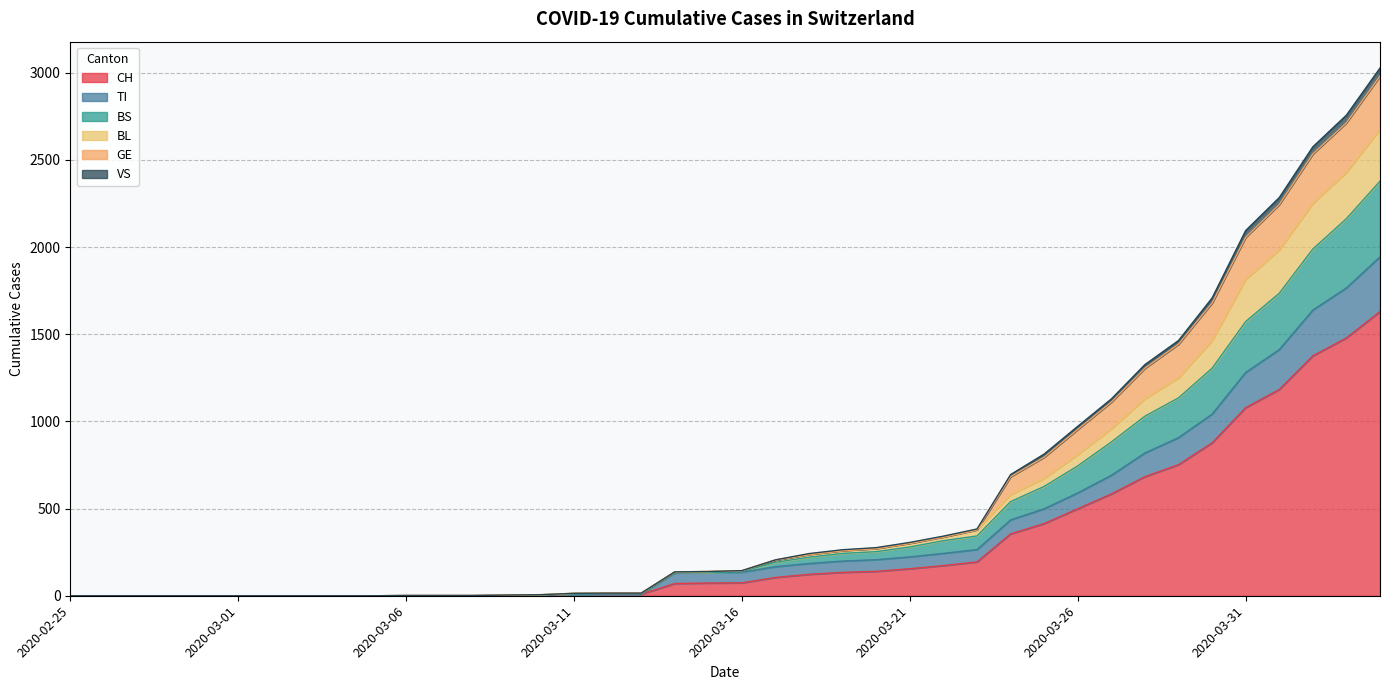

What are all the series names shown in the legend?

CH, TI, BS, BL, GE, VS